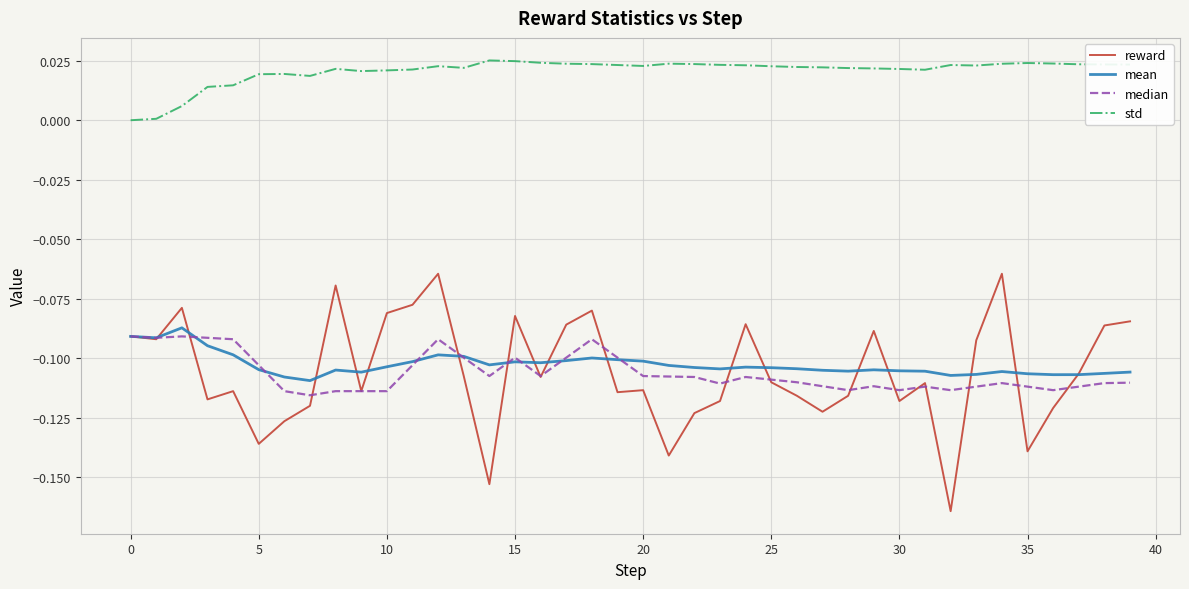

Which series has the largest total across all categories?

std